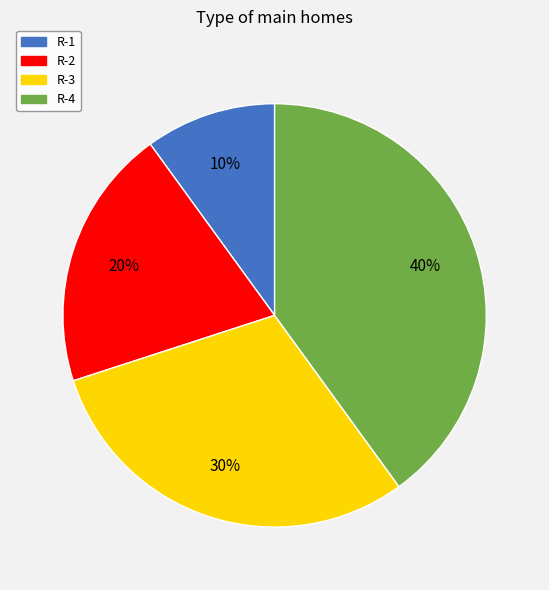

To the nearest percent, what percentage of the pie is R-3?

30%